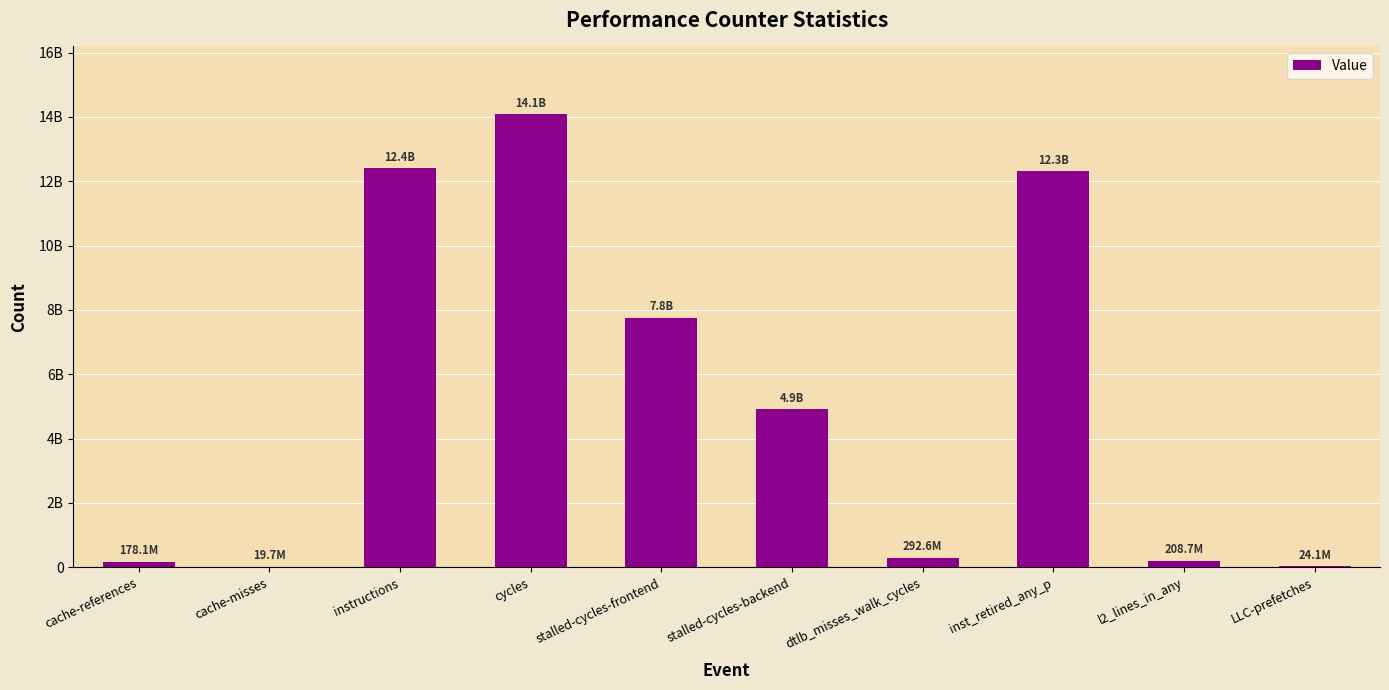

Are the bars horizontal?

No